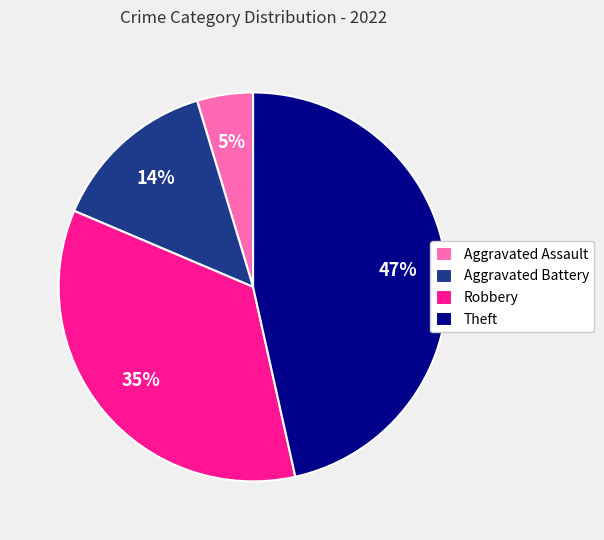

Is it true that Aggravated Battery is 14% of the pie?

True